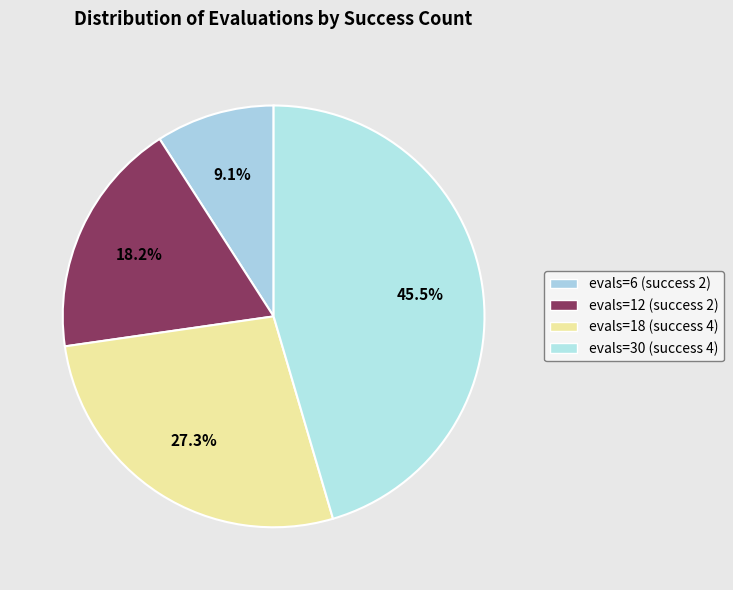

Which slice is the smallest?

evals=6 (success 2)